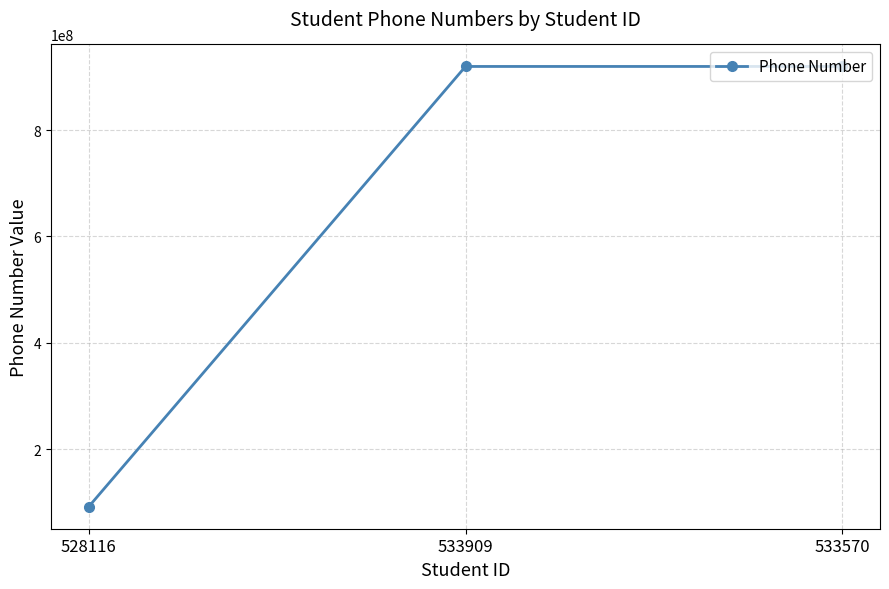

What is the change in value from 528116 to 533570?

+827614666